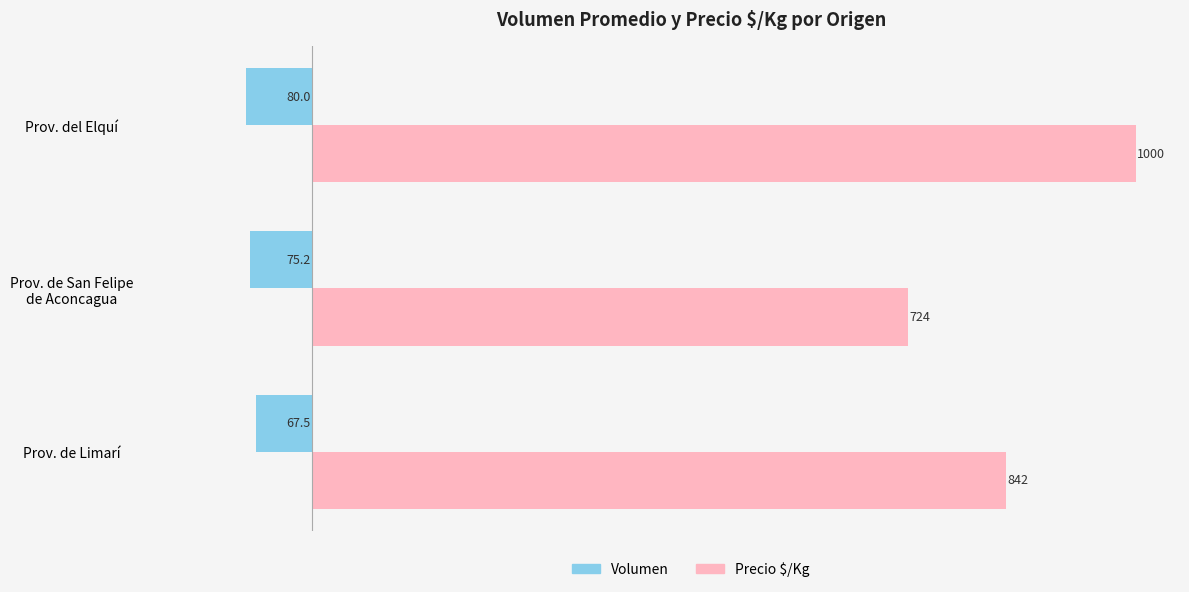

The value of Precio $/Kg at Prov. de Limarí is 571.9. True or false?

False